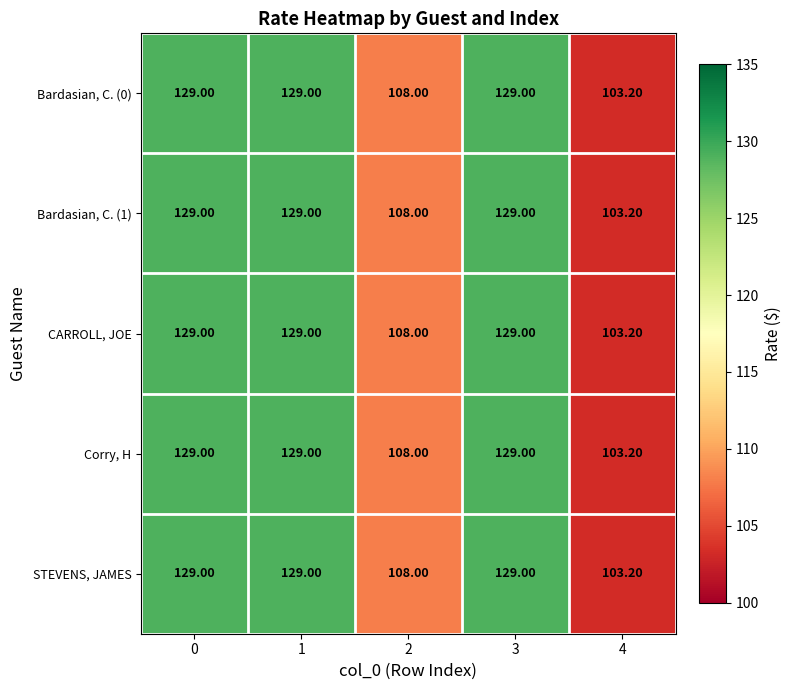

What is the total value across all series at 3?

645.0